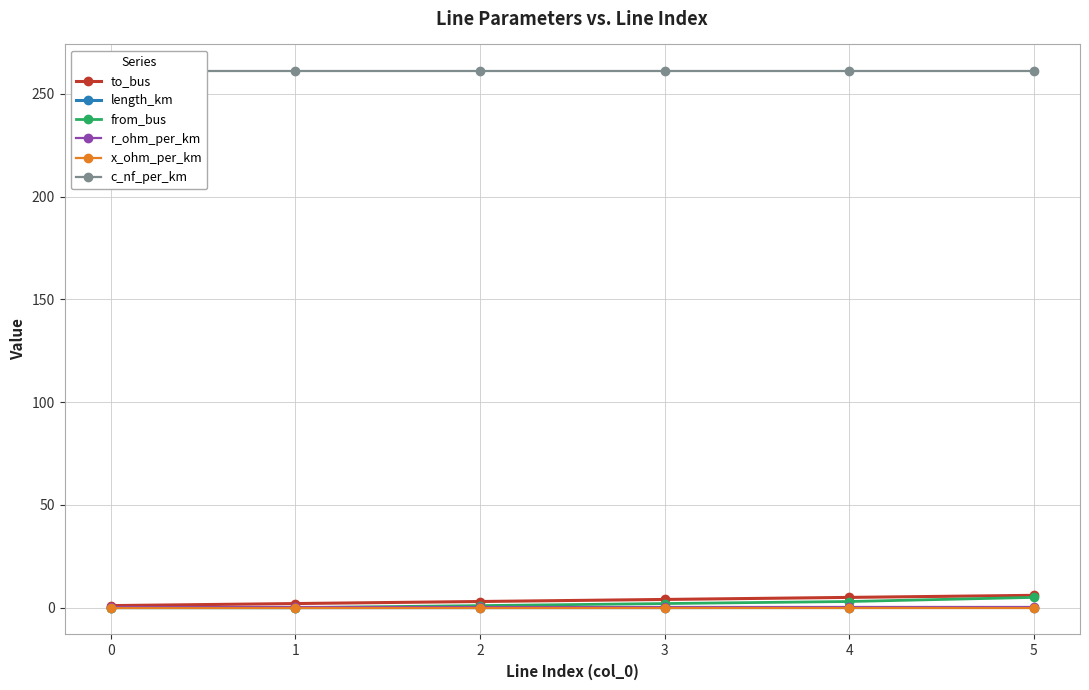

Is the value of r_ohm_per_km at 2 greater than the value of from_bus at 1?

Yes